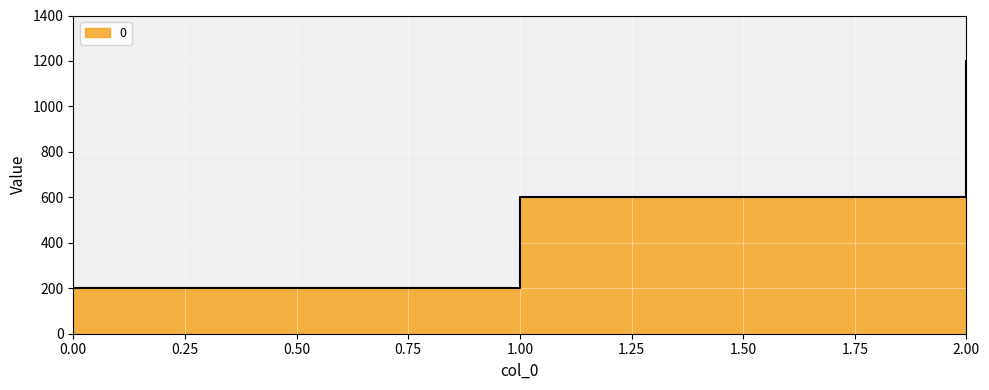

How many lines are shown in the chart?

1